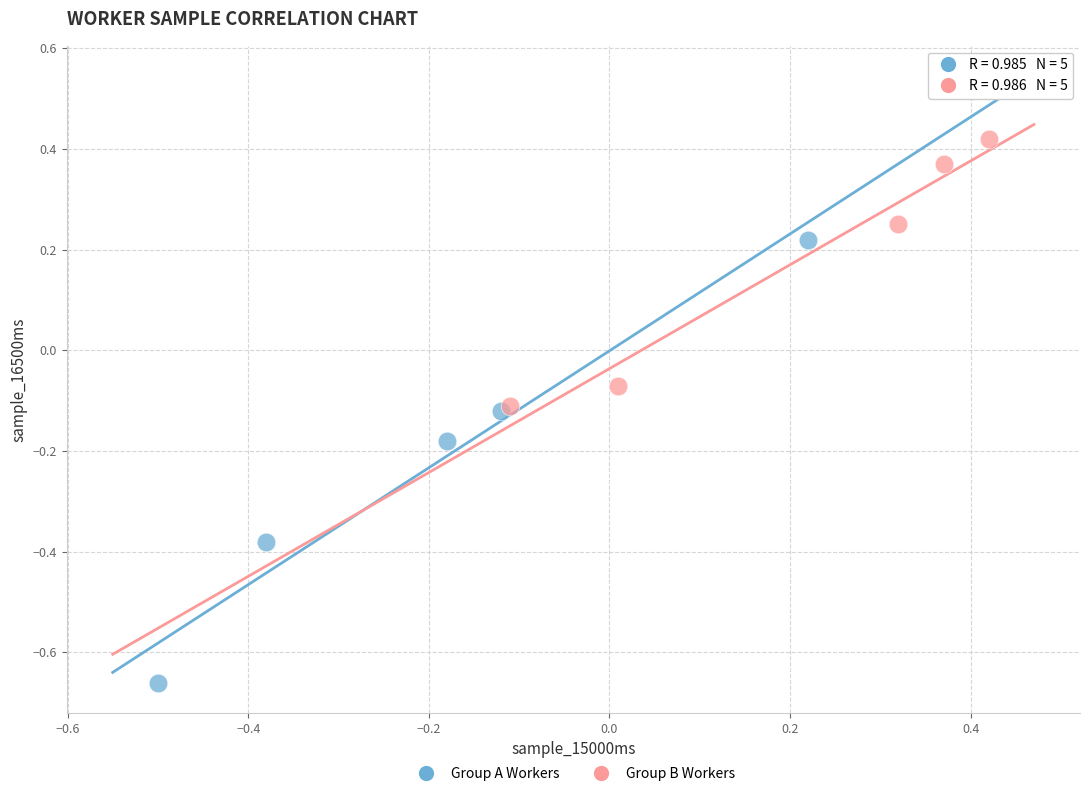

Which series reaches the maximum Y coordinate?

Group B Workers